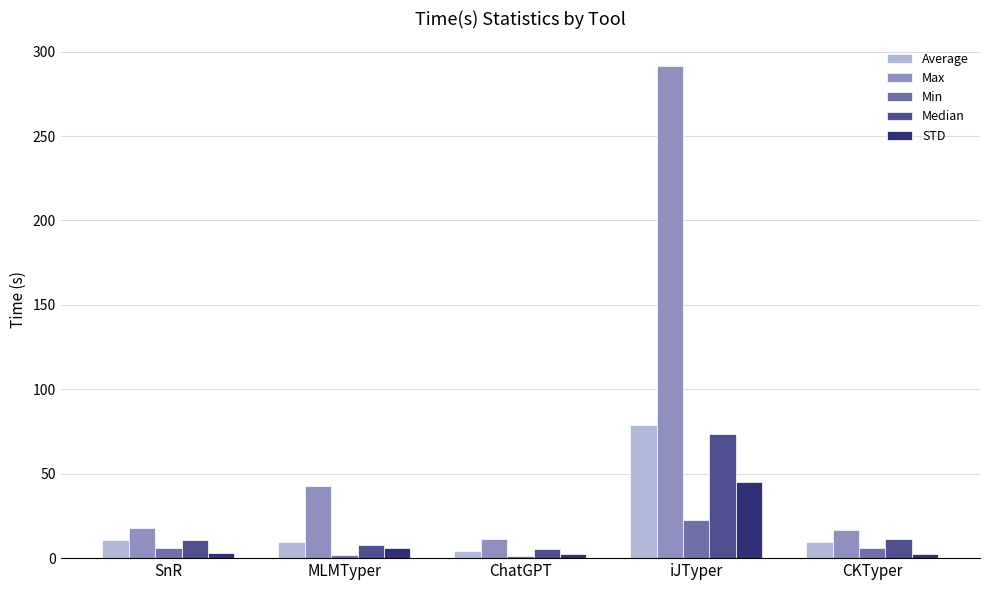

What is the difference between the second highest and minimum values in the Min series?

4.9